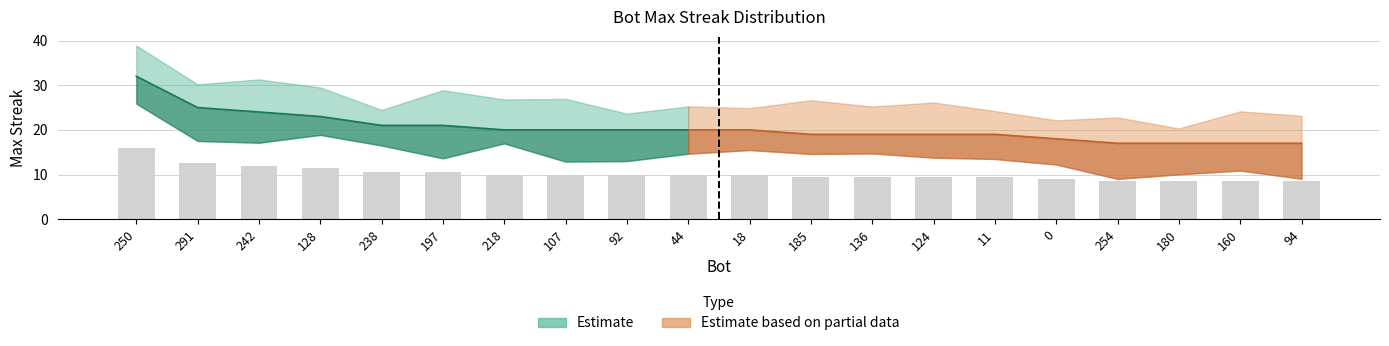

Rank the categories by value from lowest to highest.

254, 180, 160, 94, 0, 185, 136, 124, 11, 218, 107, 92, 44, 18, 238, 197, 128, 242, 291, 250